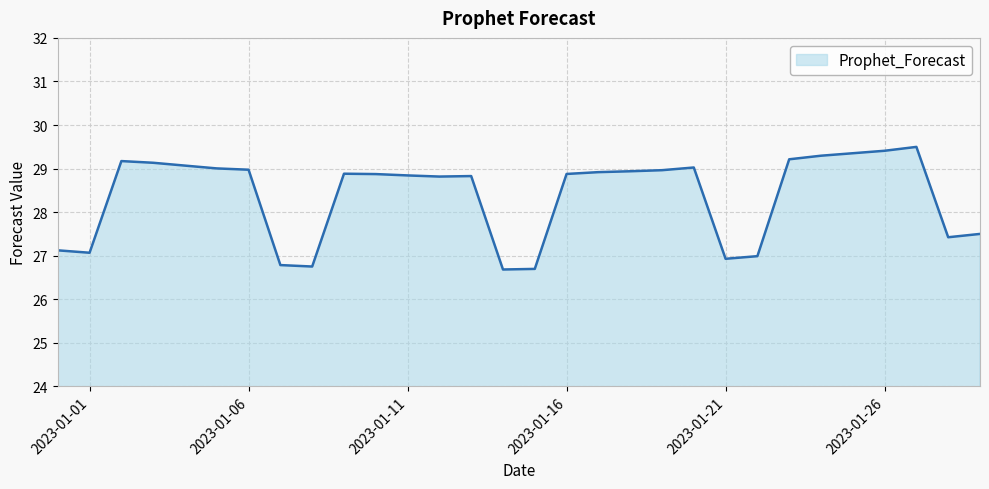

What is the difference between the maximum and minimum values?

2.8